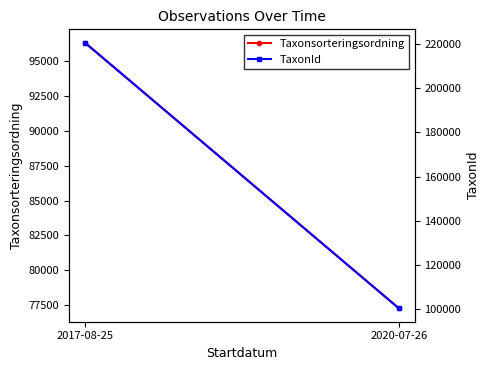

How many lines are shown in the chart?

2